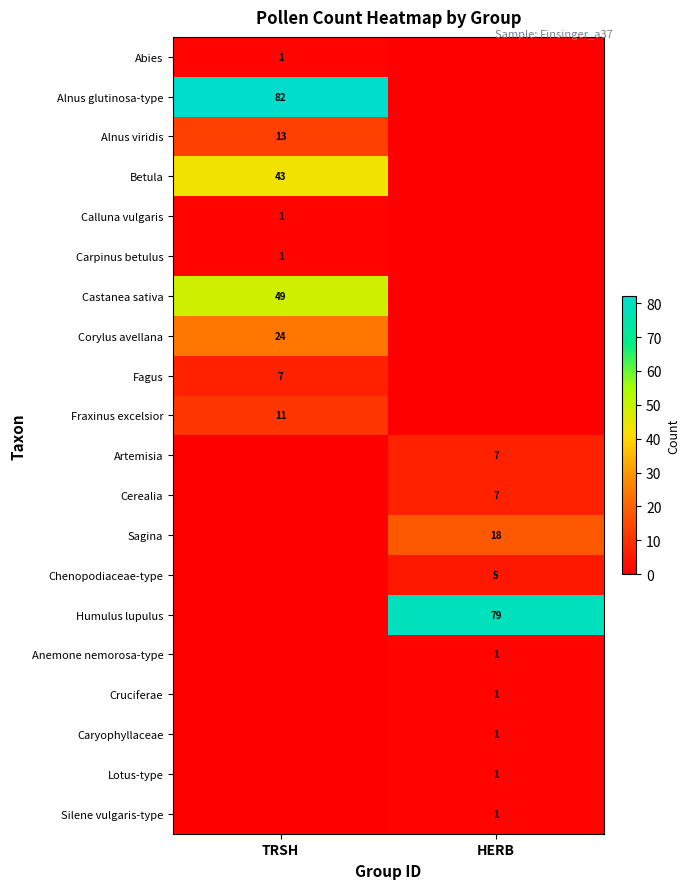

The Humulus lupulus series shows 53 at HERB. True or false?

False